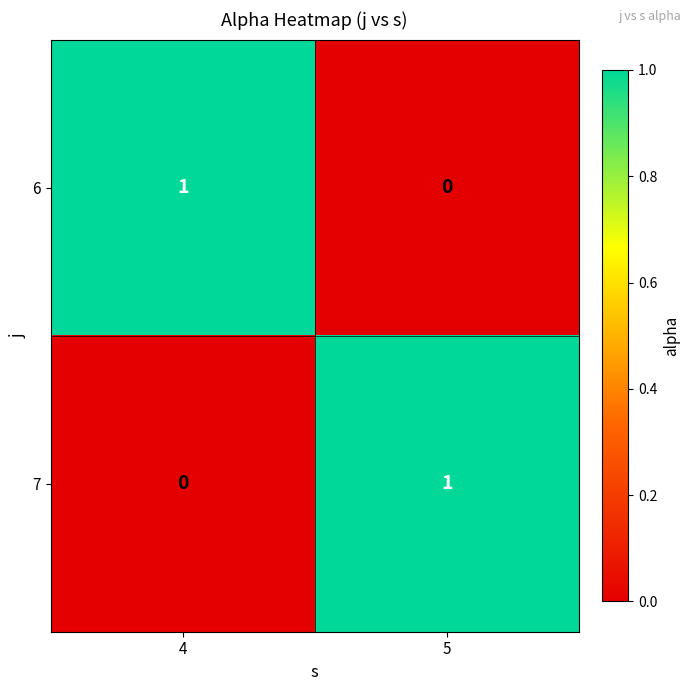

Count the number of data series in this chart.

2